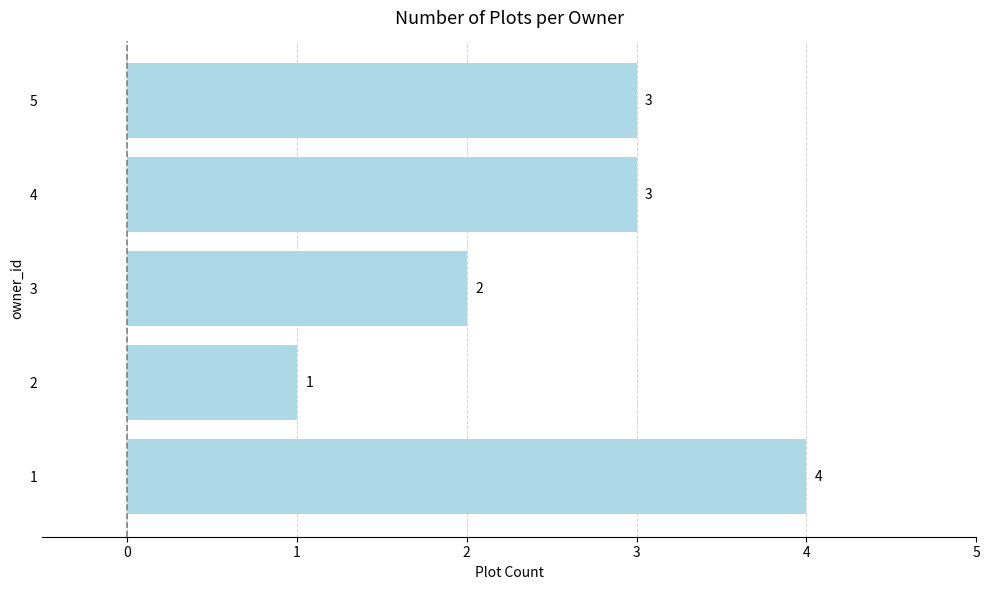

Does the chart contain stacked bars?

No